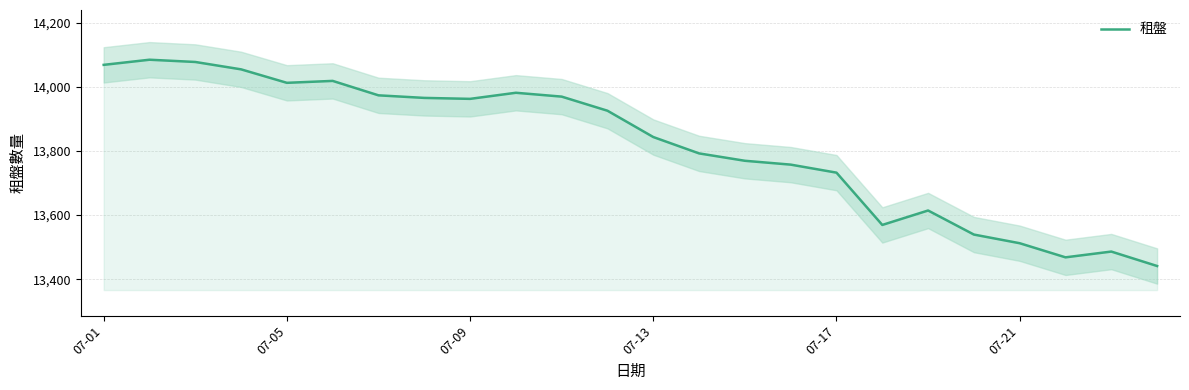

The value of 租盤 at 07-17 is 24427. True or false?

False